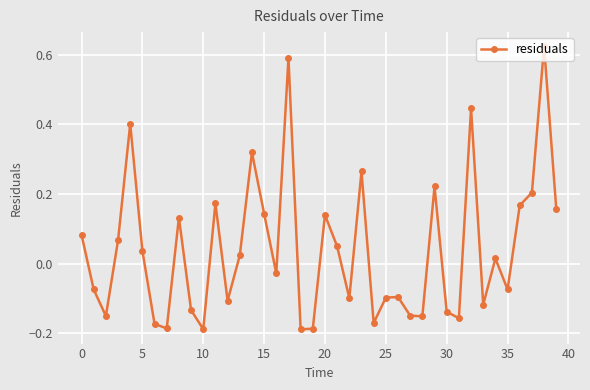

How many interior local valleys (lower than both neighbors) does the data have?

12